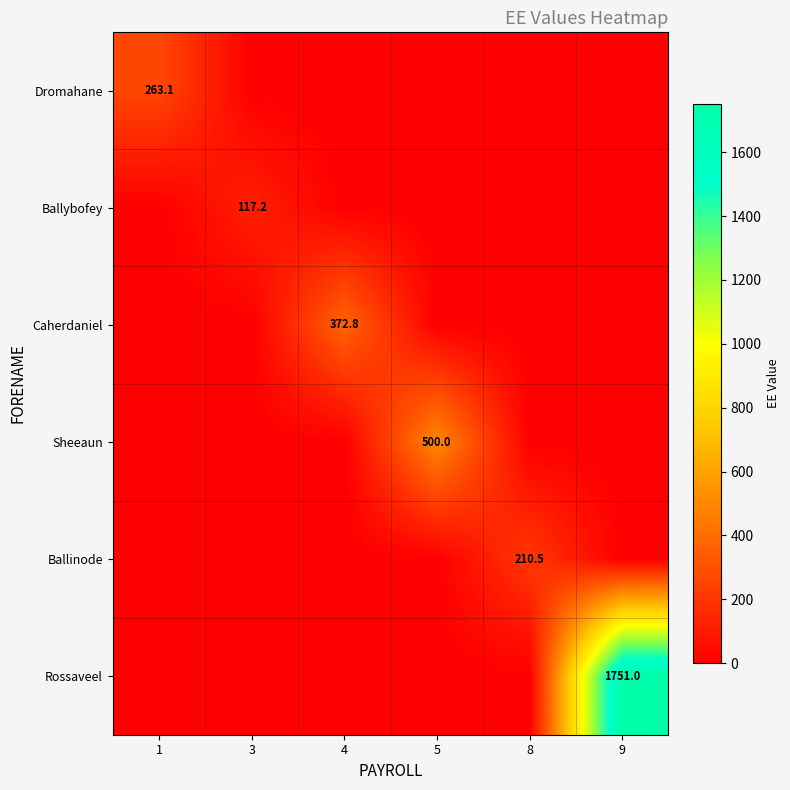

Is it true that Dromahane equals 463.8 at 1?

False